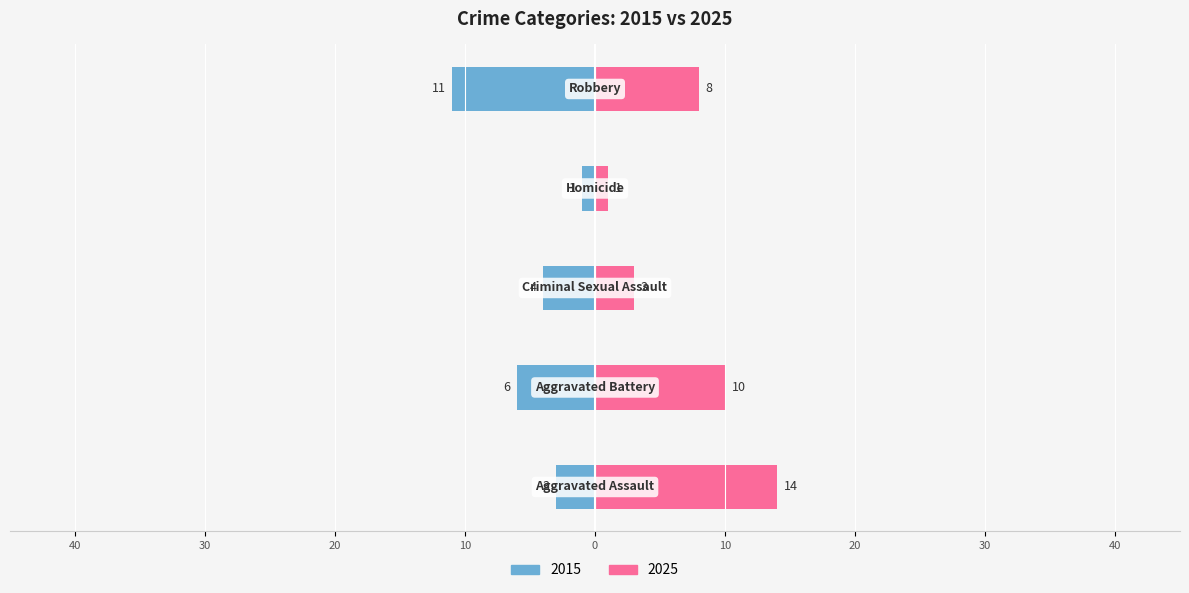

How many bars are there in total?

10